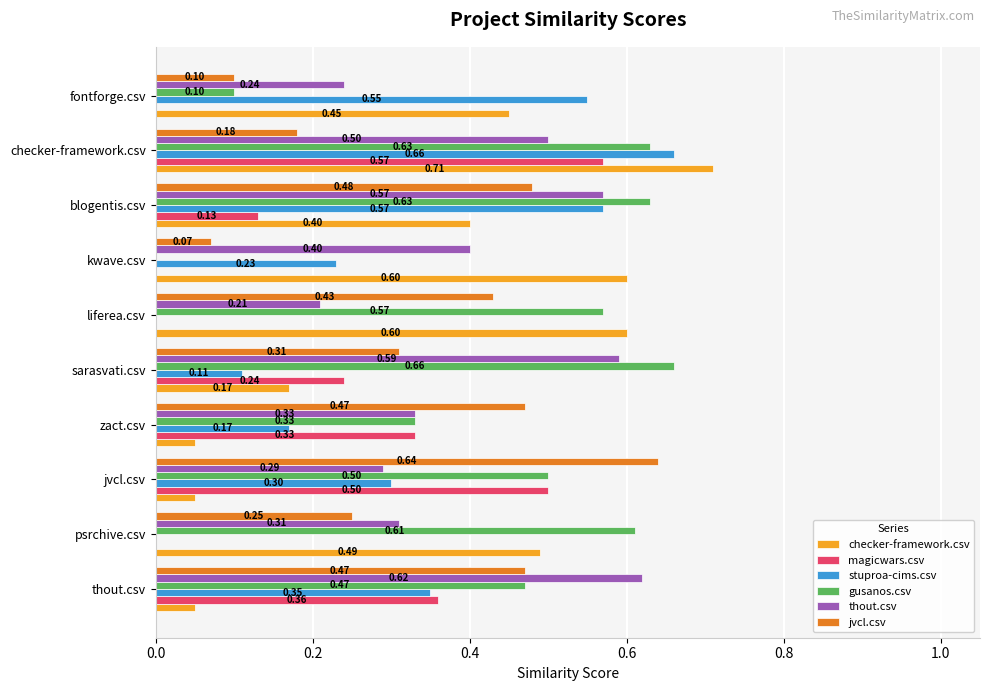

What is the sum of the checker-framework.csv values at blogentis.csv and thout.csv?

0.5